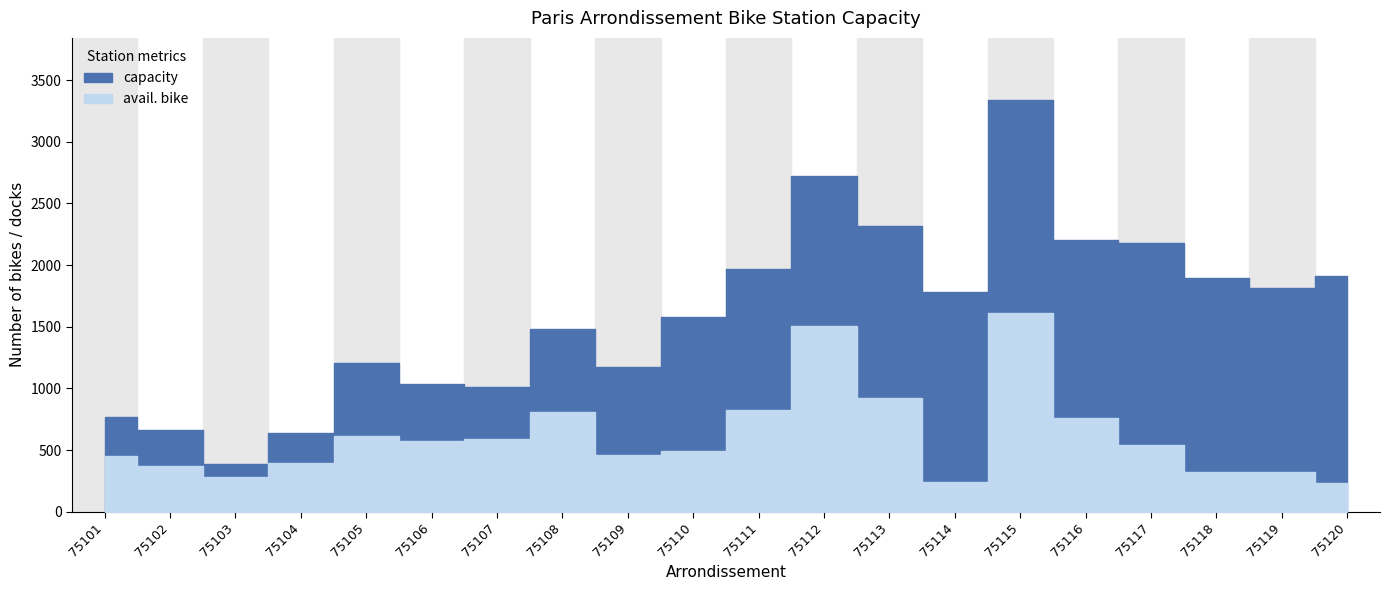

At 75111, list the series in order from largest to smallest.

capacity, avail. bike